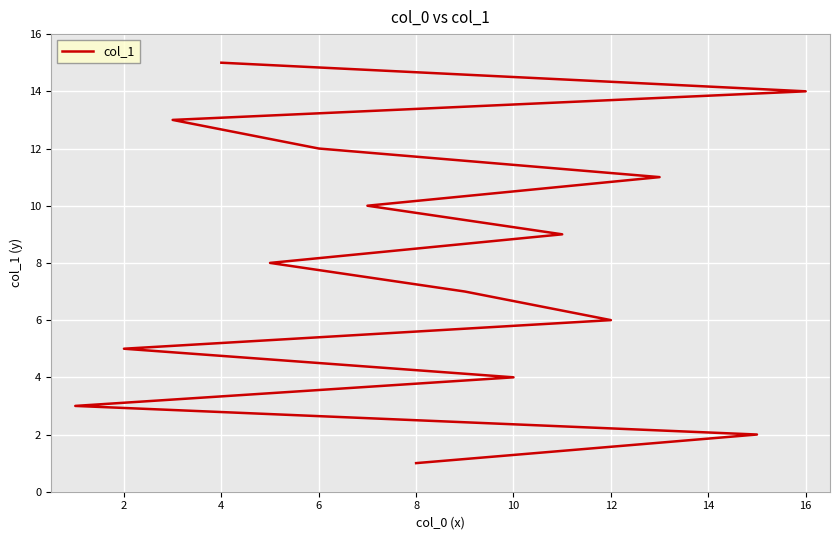

What is the greatest value displayed?

15